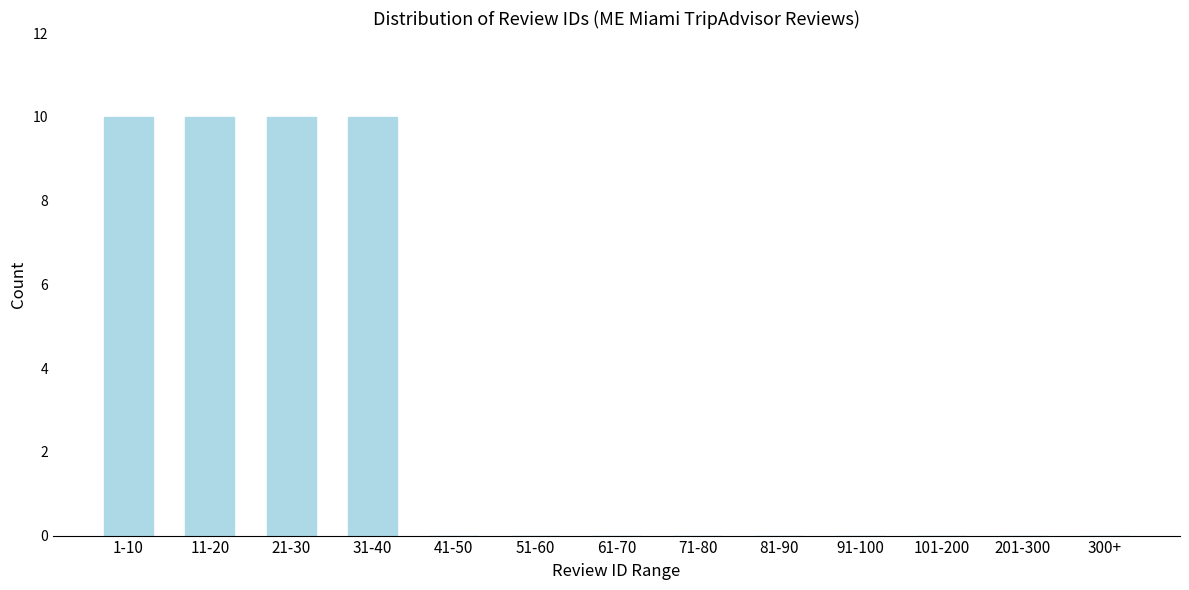

Reading left to right, extract all data points from this chart.

1-10=10	11-20=10	21-30=10	31-40=10	41-50=0	51-60=0	61-70=0	71-80=0	81-90=0	91-100=0	101-200=0	201-300=0	300+=0